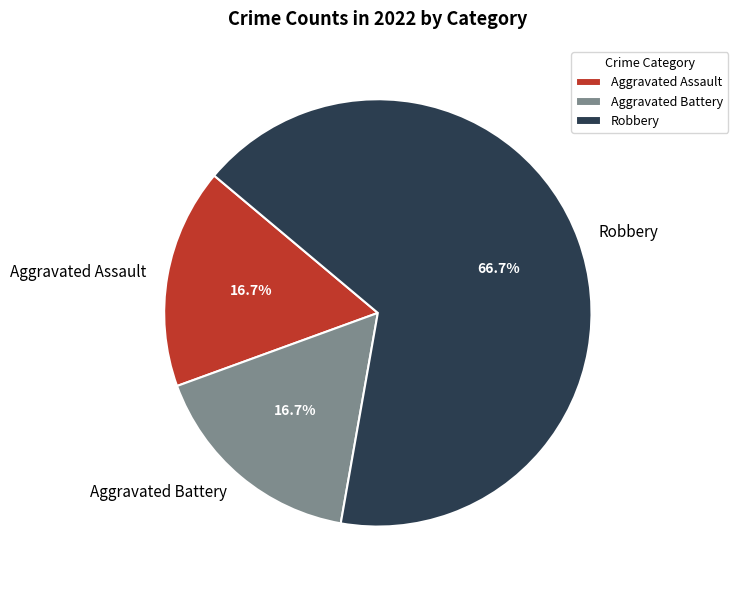

Which category accounts for the majority?

Robbery